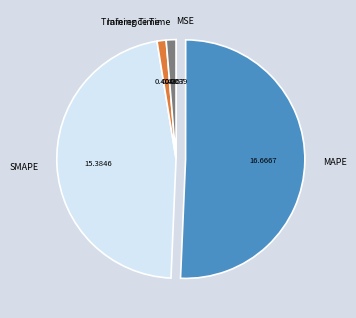

Which slice is the largest?

MAPE